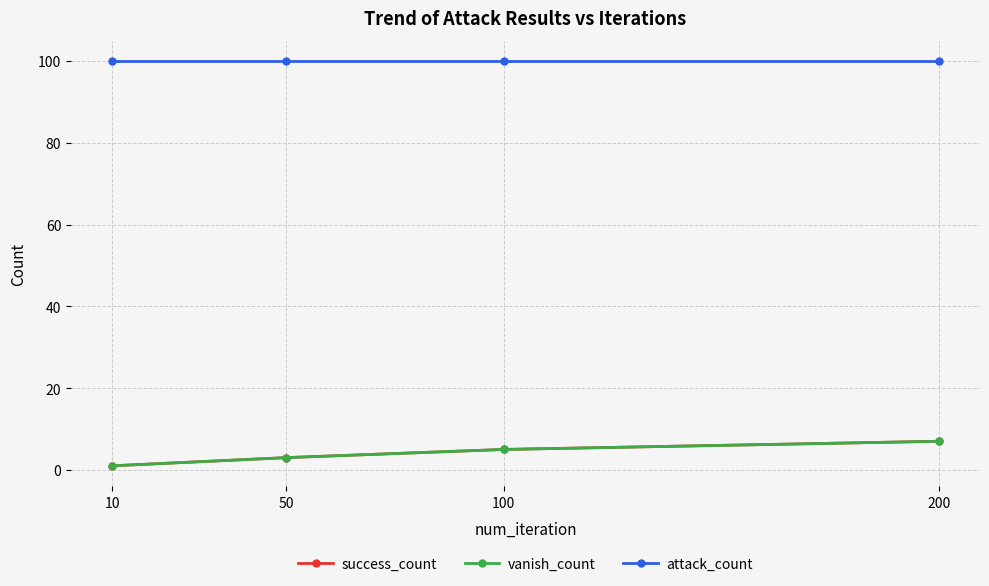

At which category is the sum across all series the highest?

200